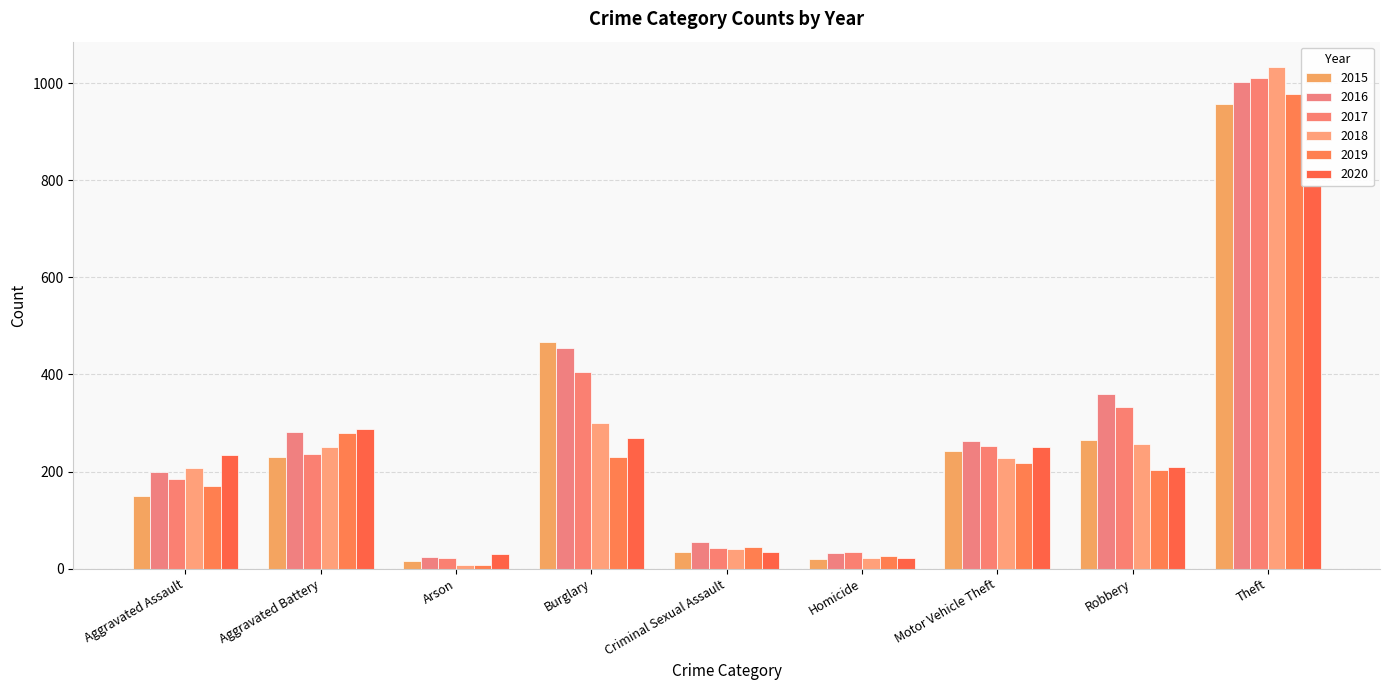

Which category has the lowest value in the 2016 series?

Arson